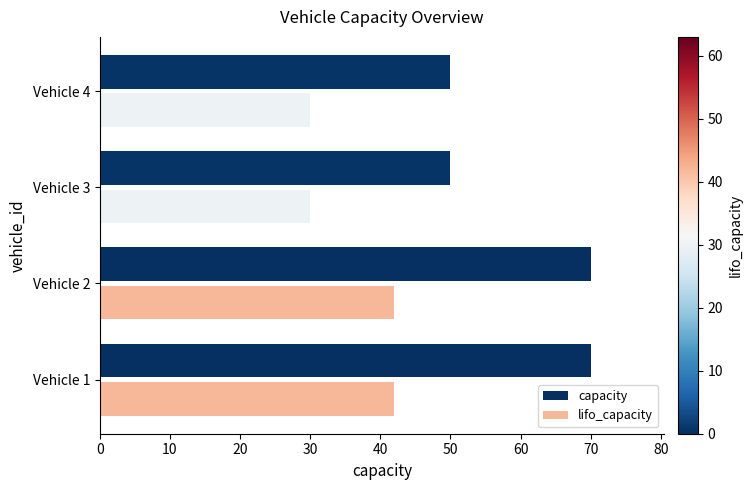

What is the sum of all lifo_capacity values?

144